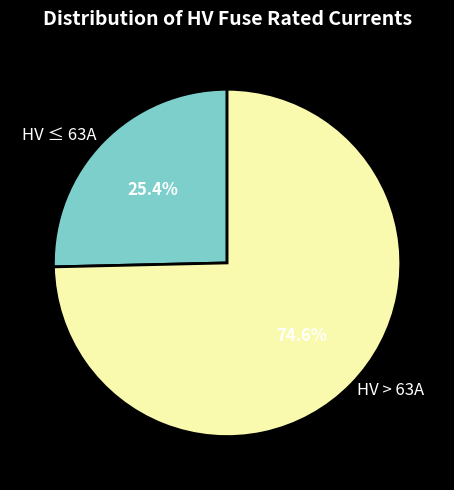

Between HV ≤ 63A and HV > 63A, which is larger?

HV > 63A